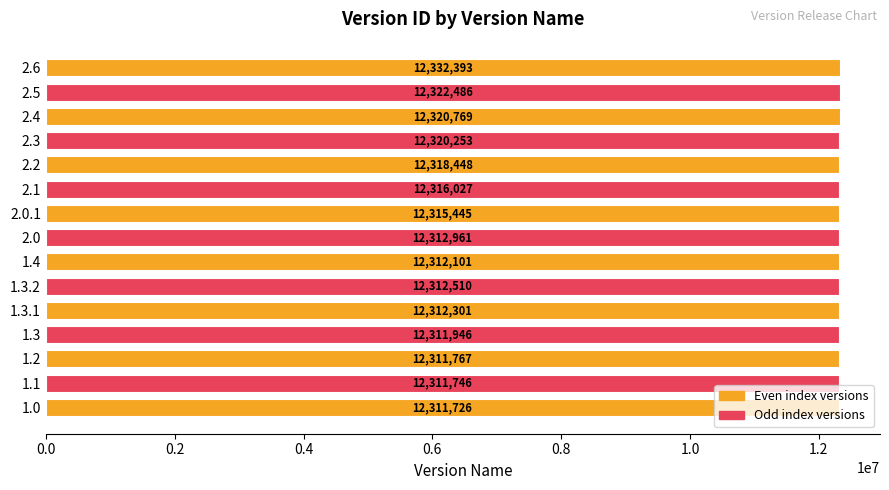

Rank the categories by value from highest to lowest.

2.6, 2.5, 2.4, 2.3, 2.2, 2.1, 2.0.1, 2.0, 1.3.2, 1.3.1, 1.4, 1.3, 1.2, 1.1, 1.0